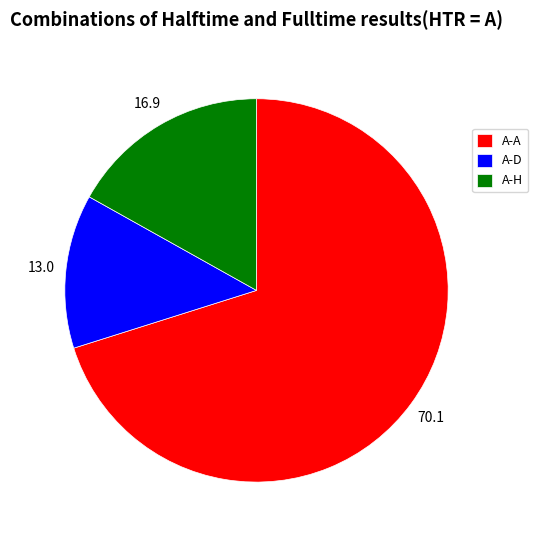

Is the sum of A-D and A-H greater than half?

No